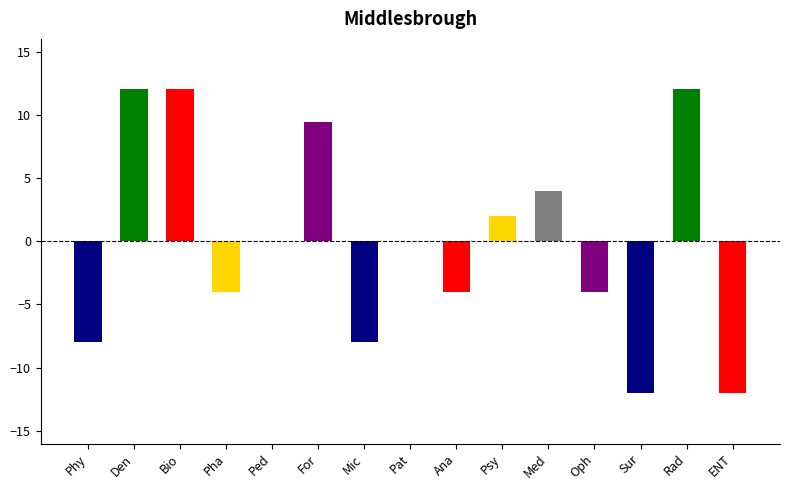

What is the greatest value displayed?

12.0